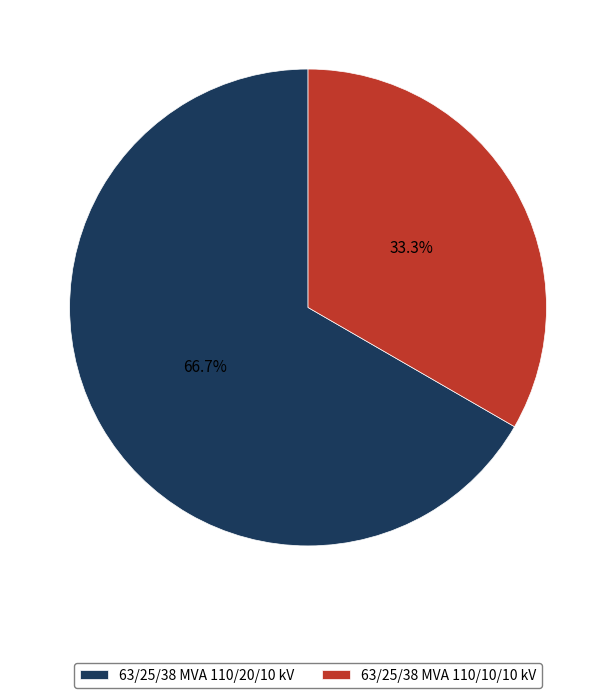

Count the number of slices in the pie.

2